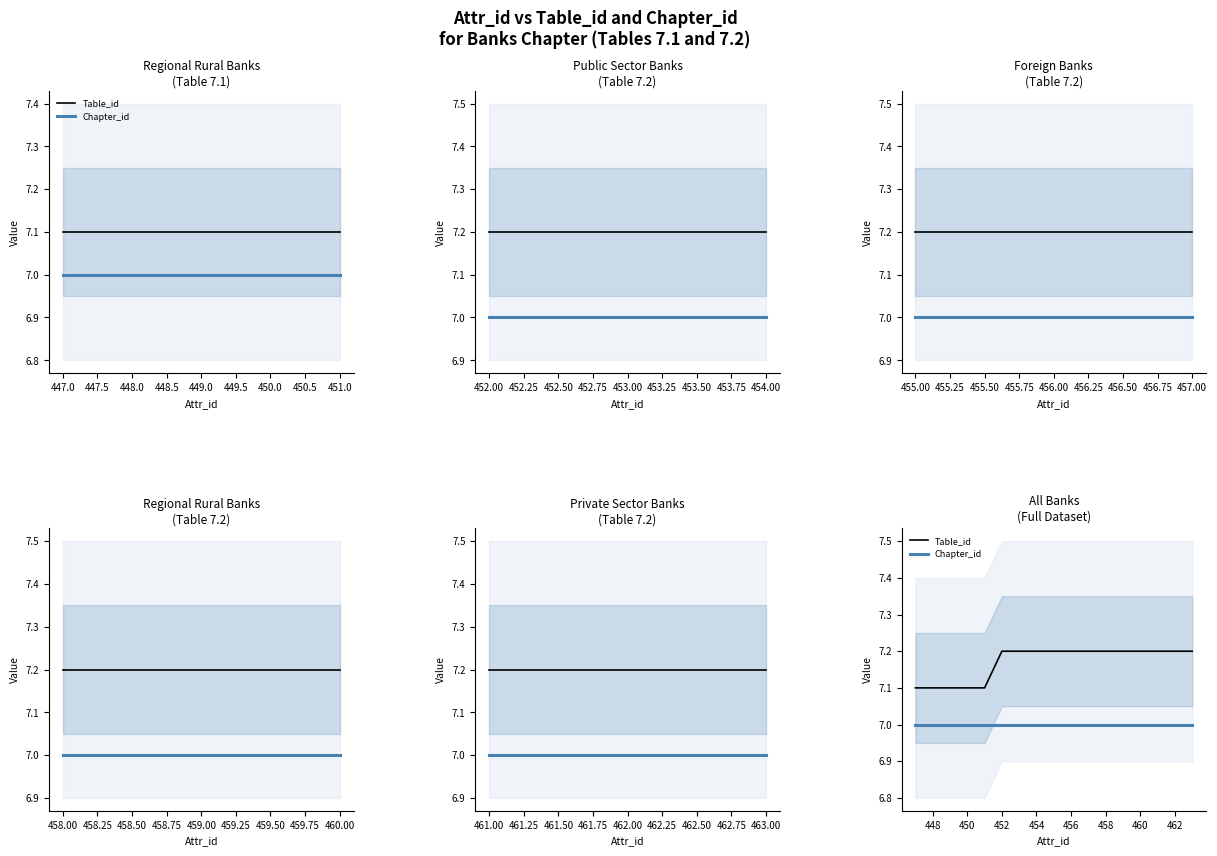

The value of Chapter_id at 14 is 11.9. True or false?

False